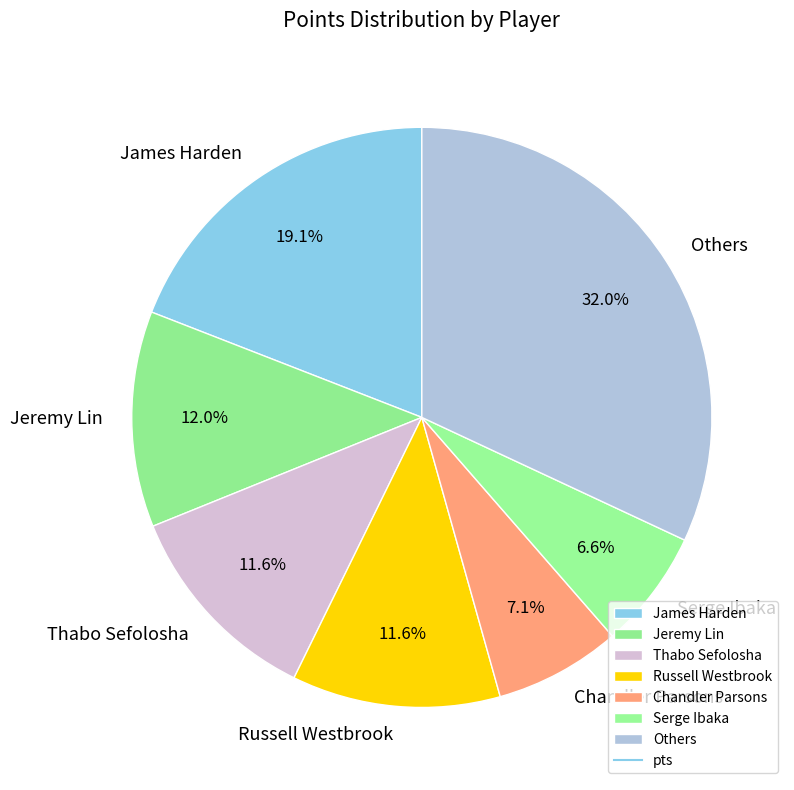

To the nearest percent, what is the combined percentage of Russell Westbrook and Serge Ibaka?

18%